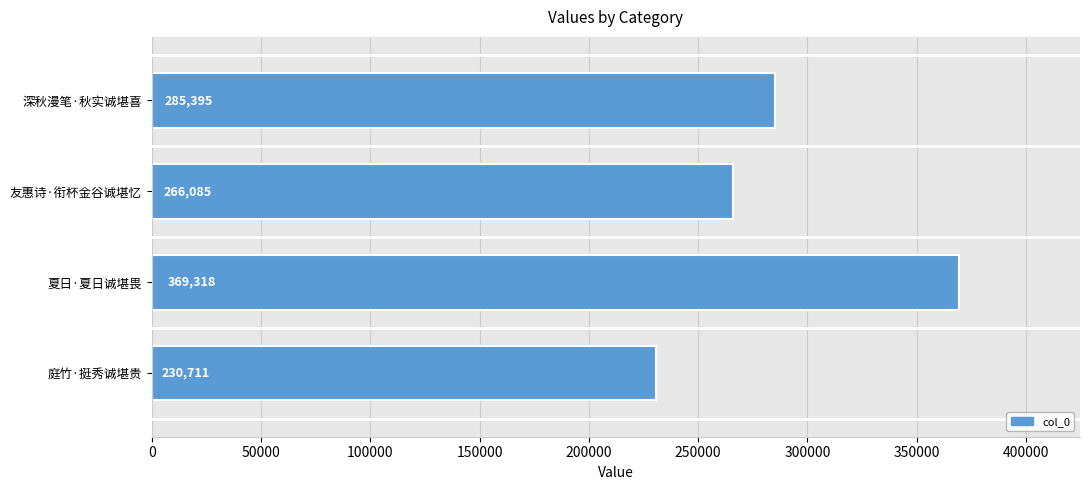

Rank the categories by value from lowest to highest.

庭竹·挺秀诚堪贵, 友惠诗·衔杯金谷诚堪忆, 深秋漫笔·秋实诚堪喜, 夏日·夏日诚堪畏